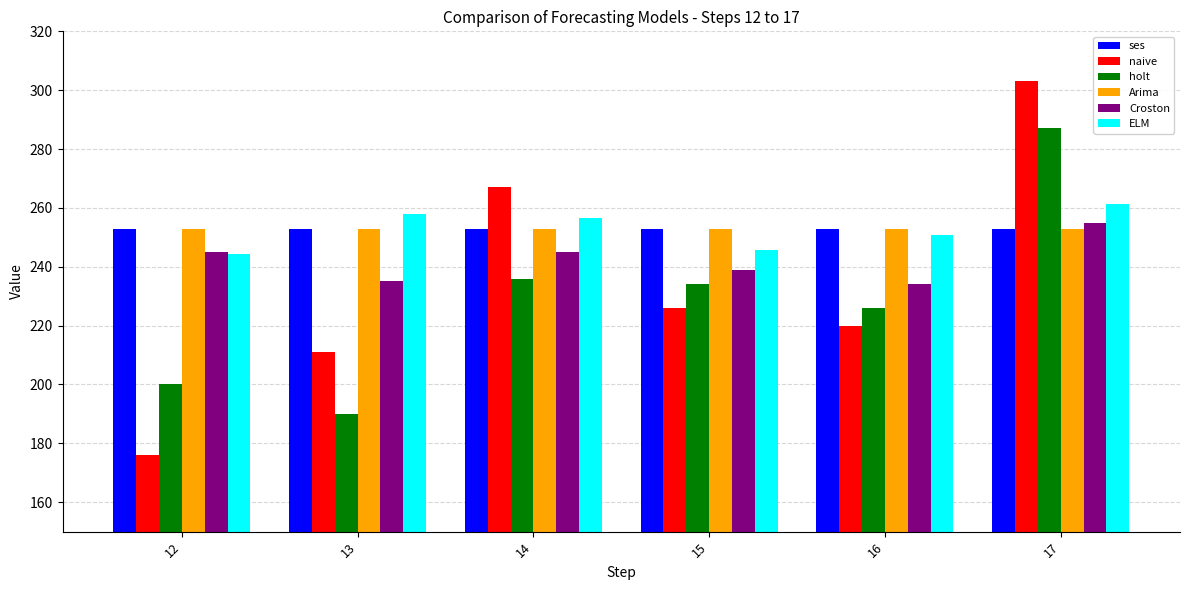

What is the difference between the maximum and minimum values in the holt series?

97.0